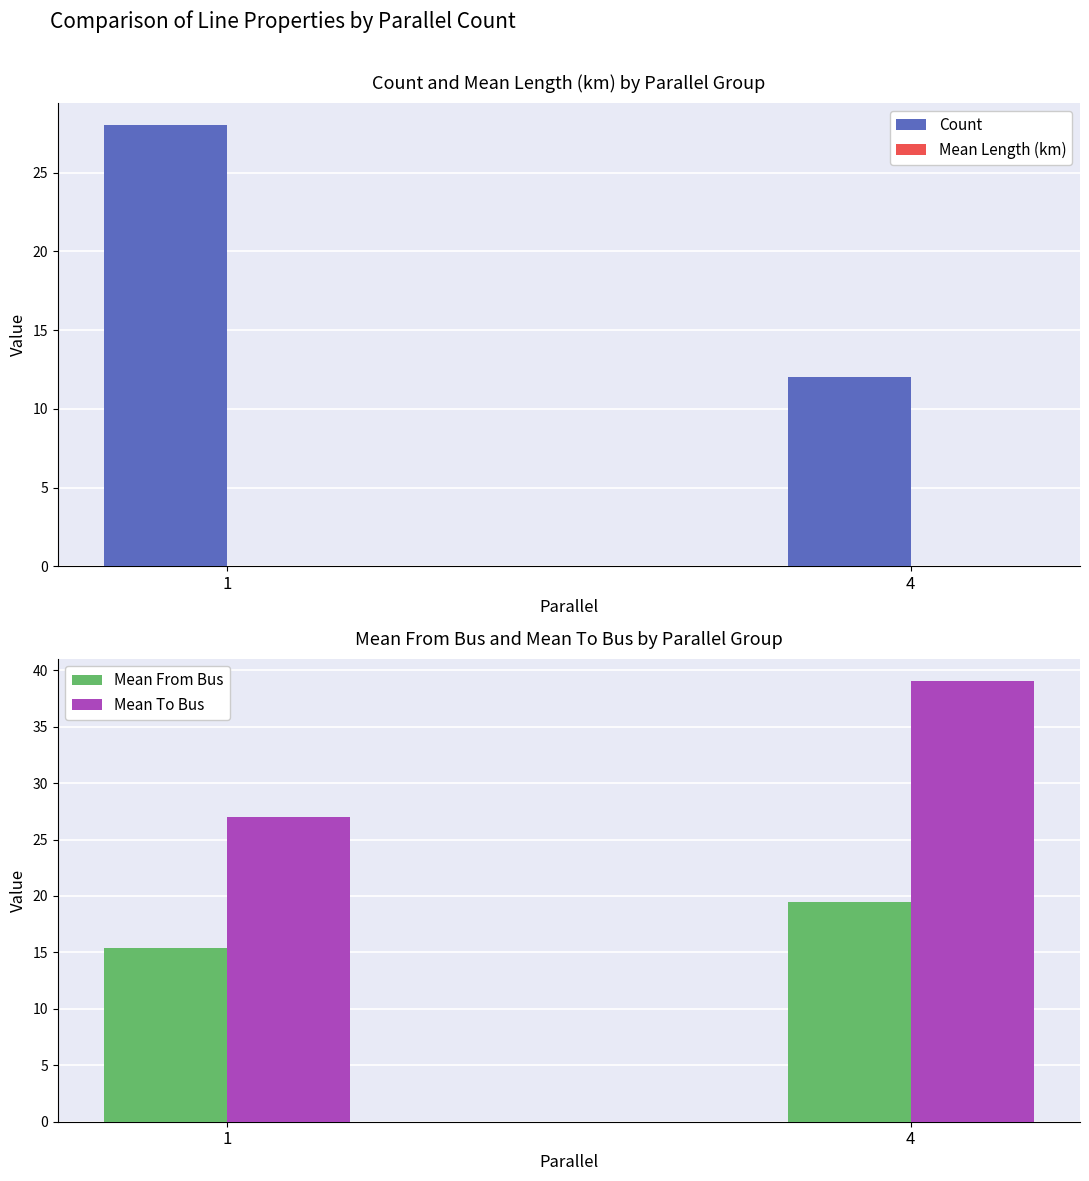

Rank the categories by Count value from highest to lowest.

1, 4